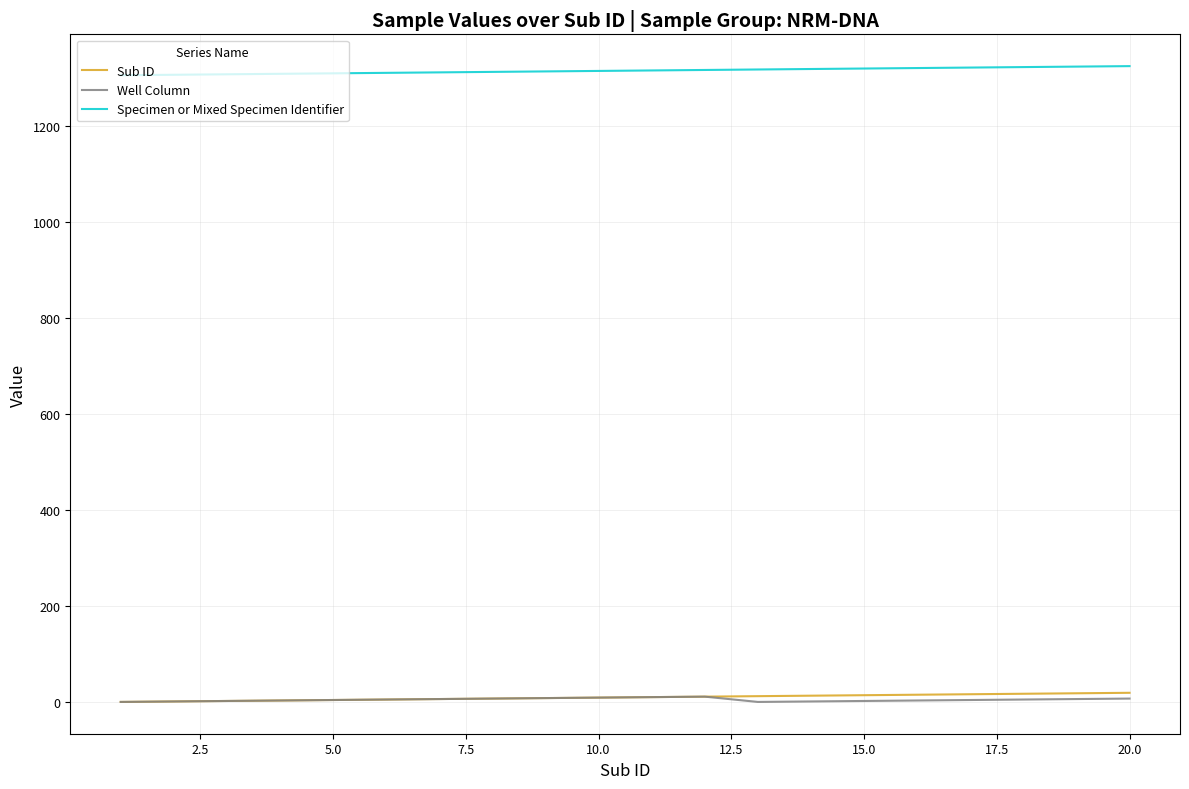

True or false: Well Column and Specimen or Mixed Specimen Identifier cross at least once.

False